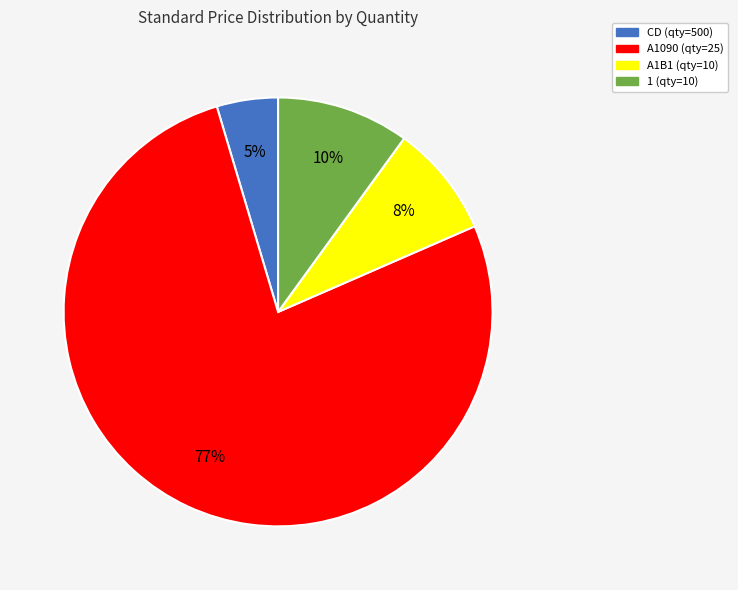

How many segments does this pie chart have?

4